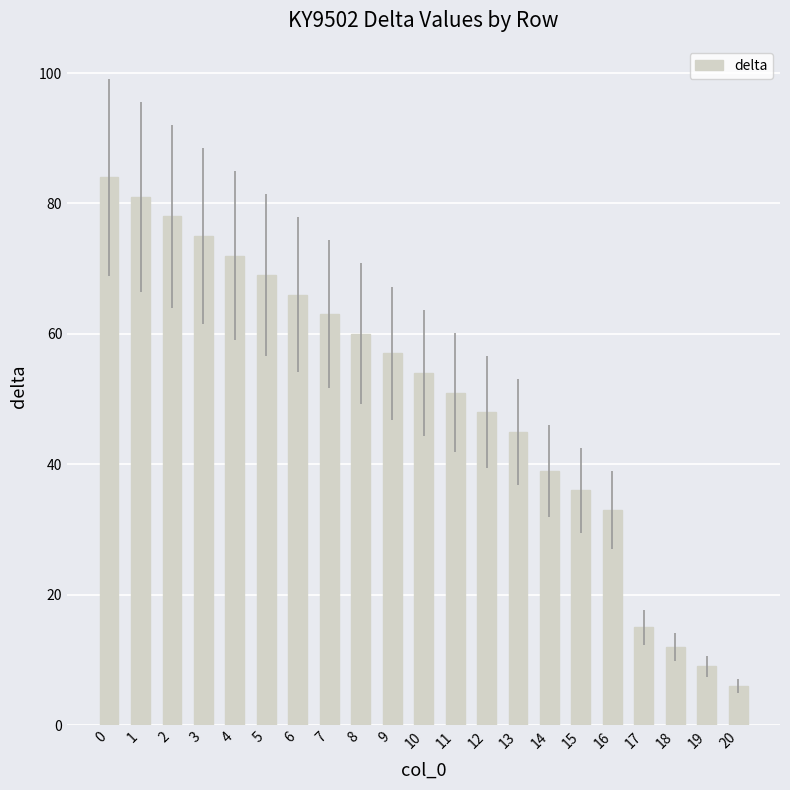

Are the bars horizontal?

No